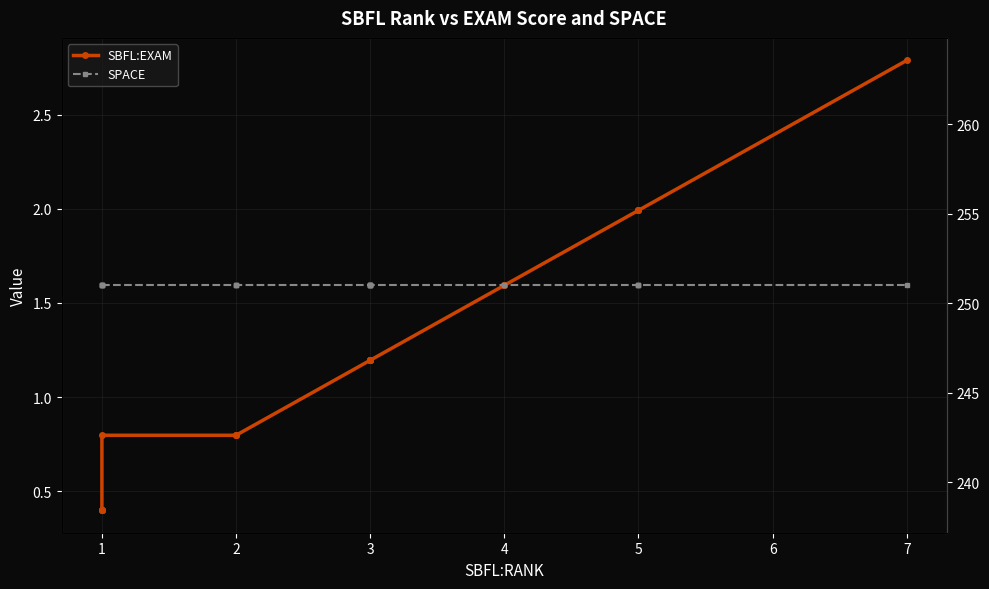

True or false: SPACE and SBFL:EXAM intersect in this chart.

False